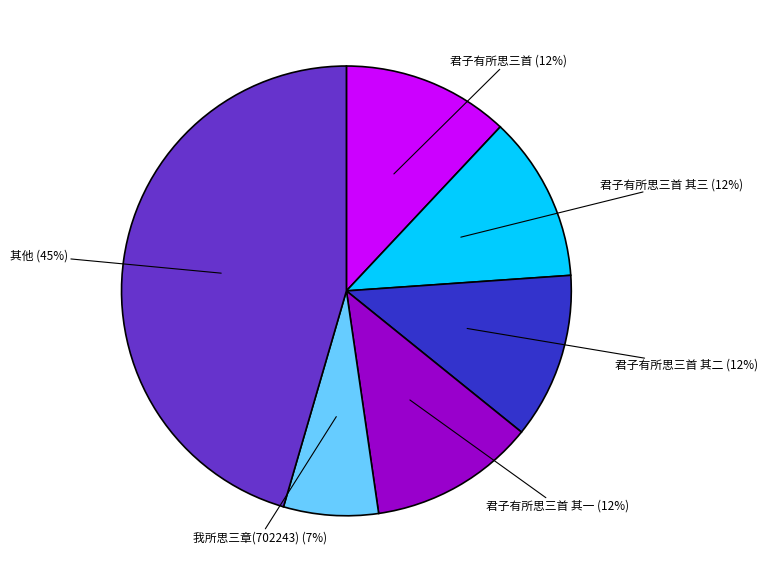

Count the number of slices in the pie.

6